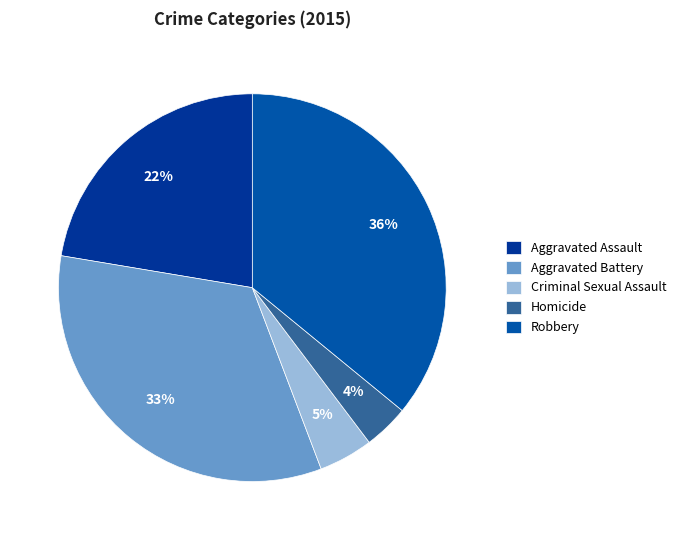

Which category has the biggest portion of the pie?

Robbery